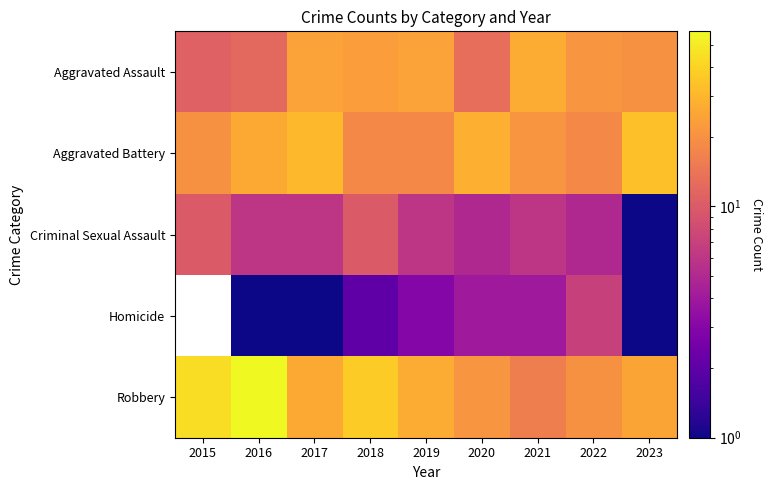

Count the number of data series in this chart.

5